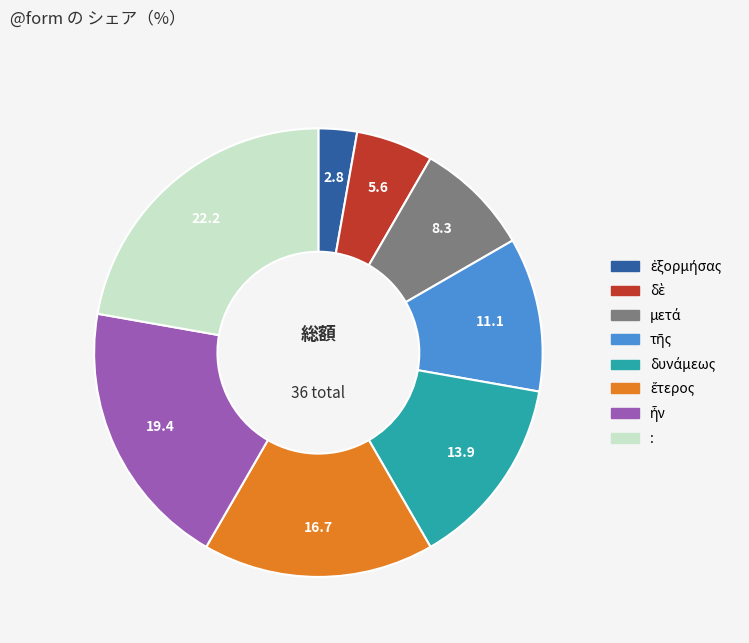

Which slice is the largest?

: